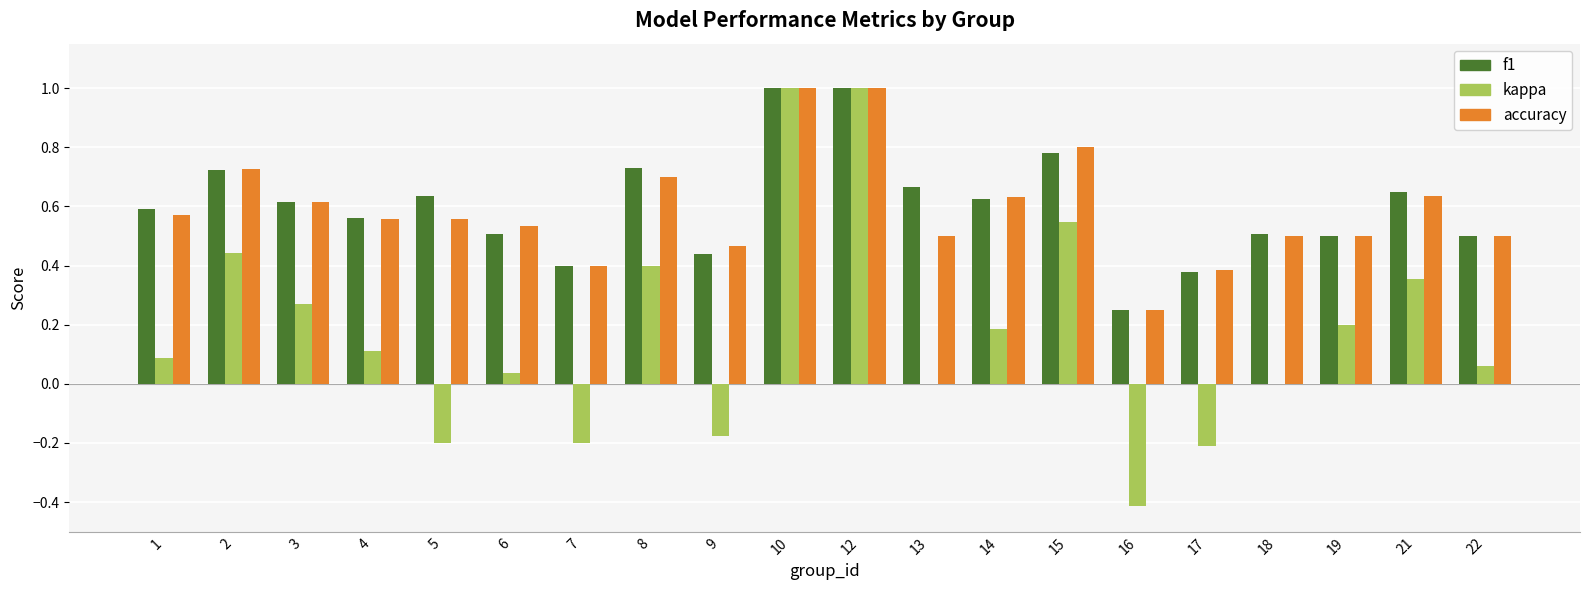

What is the sum of all f1 values?

12.1